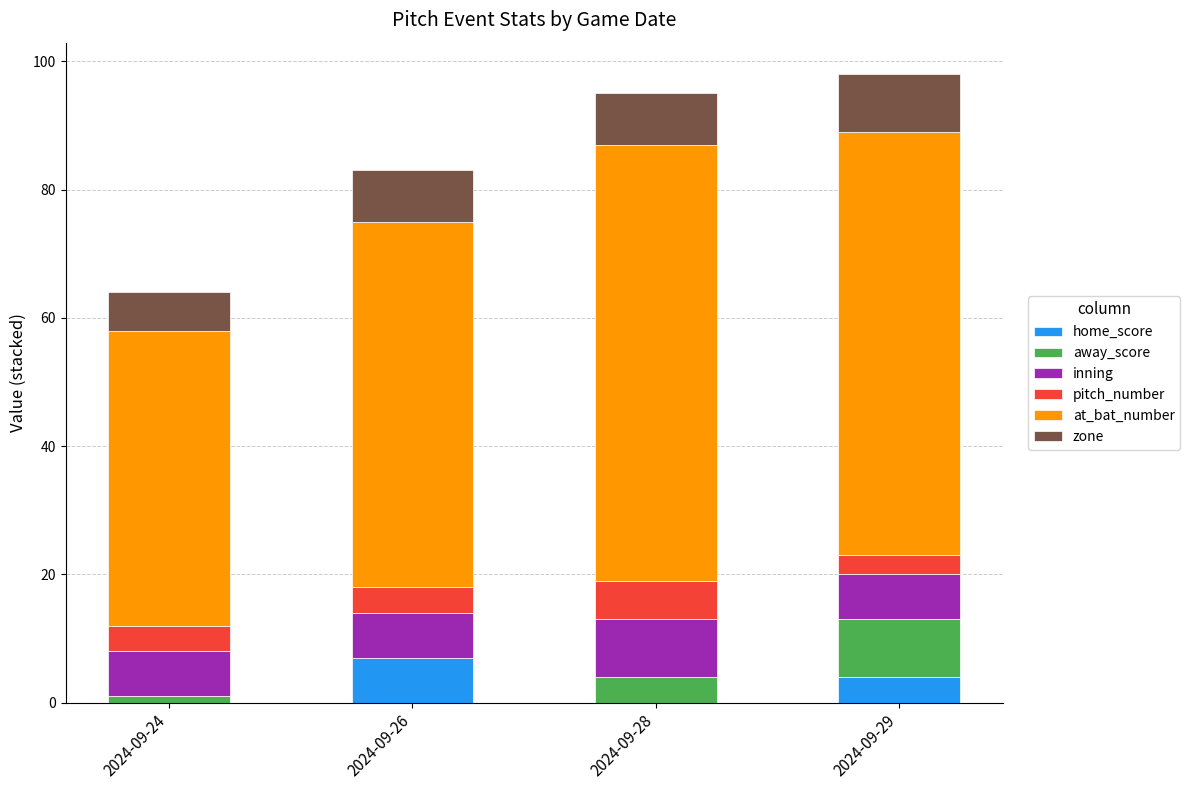

The value of home_score at 2024-09-28 is 0. True or false?

True